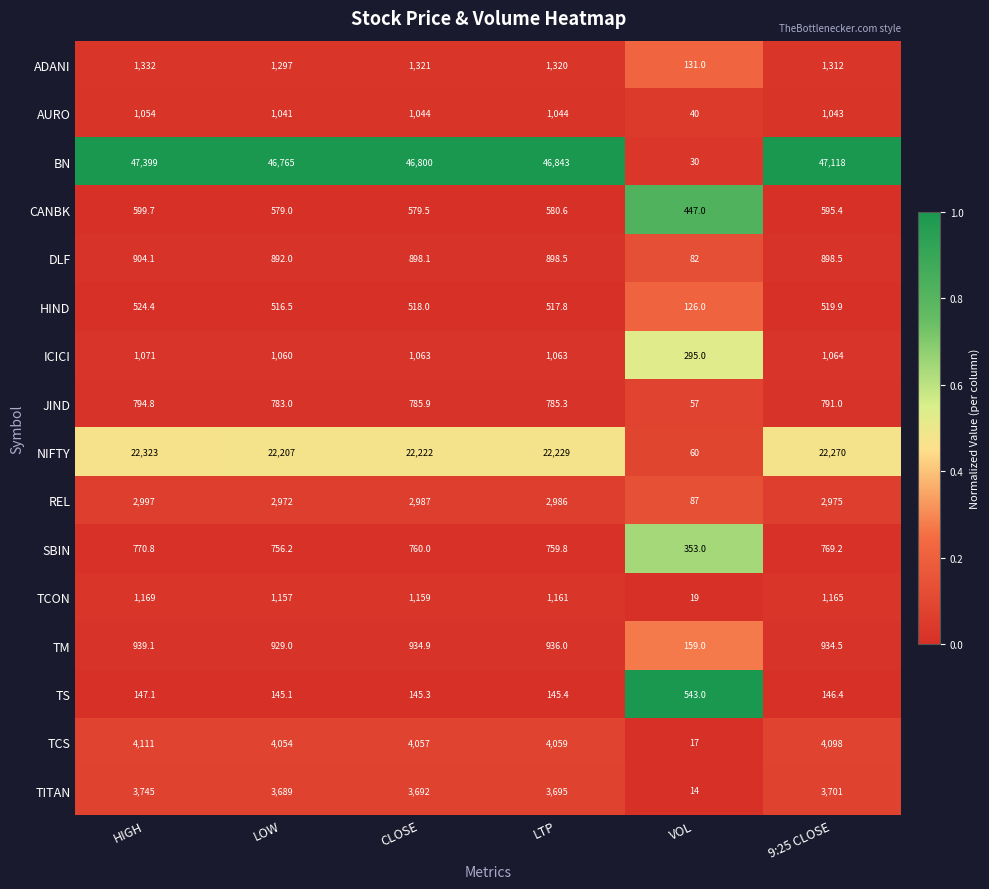

The value of TCON at CLOSE is 1760.7. True or false?

False